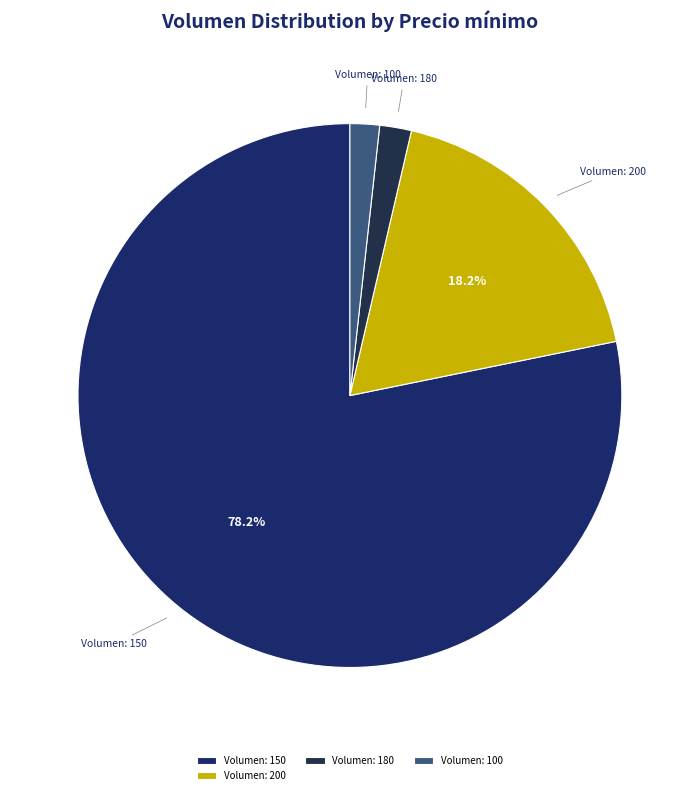

Which category has the biggest portion of the pie?

Volumen: 150